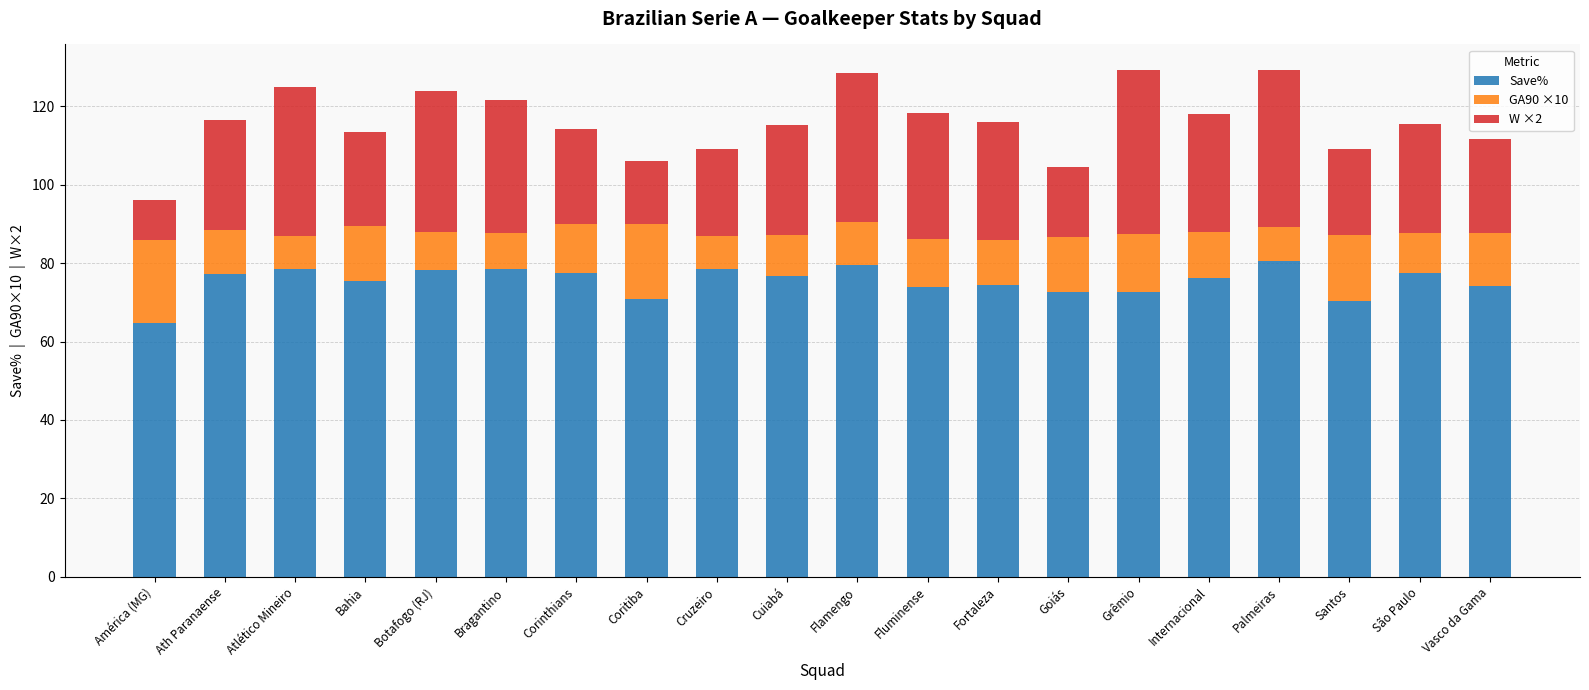

What is the difference between the maximum and minimum values in the Save% series?

15.8